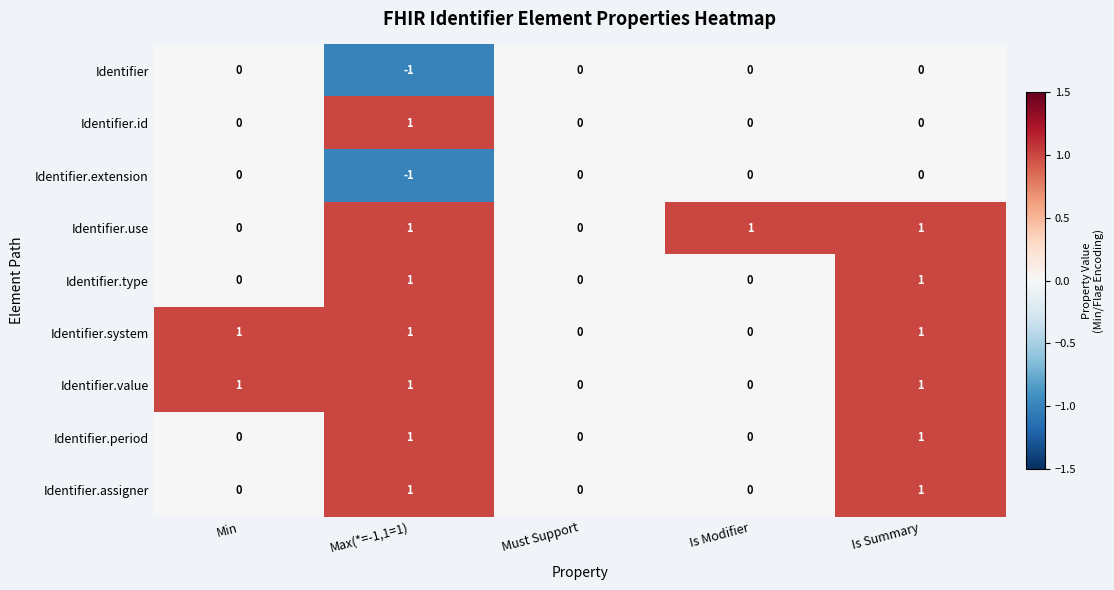

What is the sum of all Identifier.use values?

3